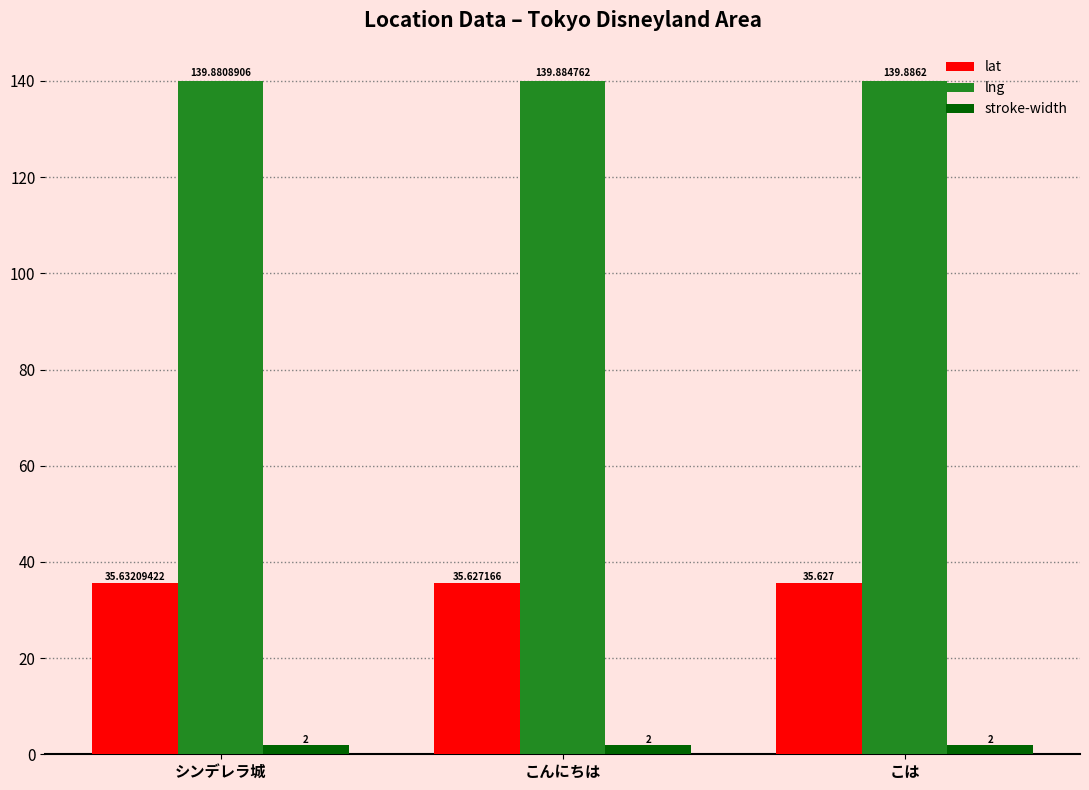

Reading left to right, list all the values displayed in this chart.

lat: シンデレラ城=35.6	こんにちは=35.6	こは=35.6
lng: シンデレラ城=139.9	こんにちは=139.9	こは=139.9
stroke-width: シンデレラ城=2.0	こんにちは=2.0	こは=2.0